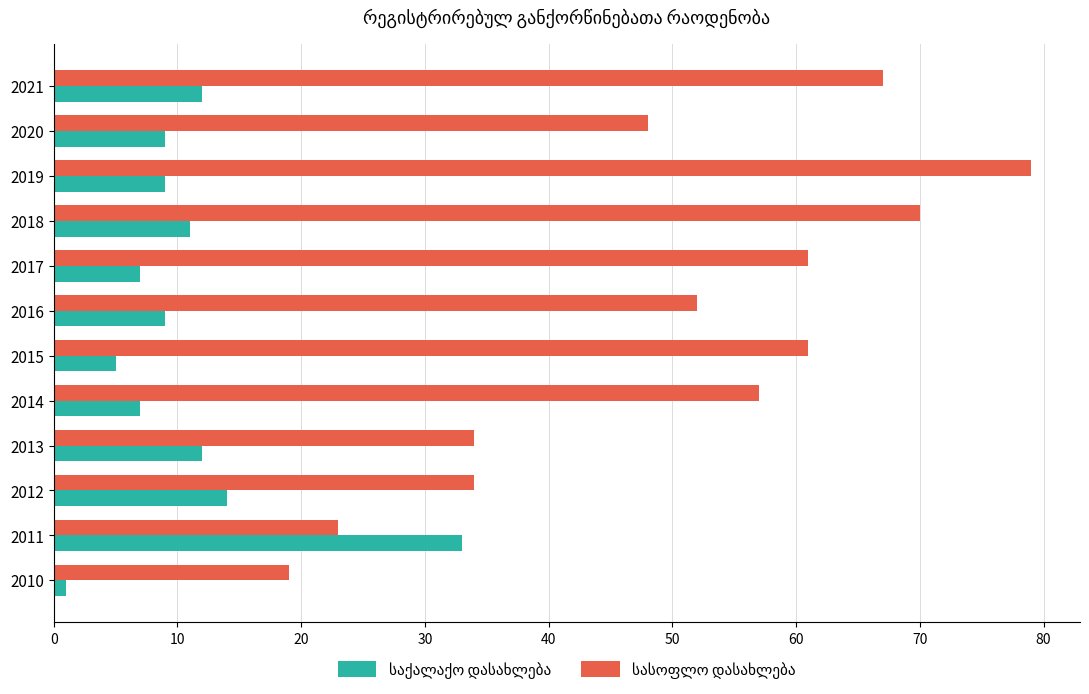

What is the spread (max minus min) of values at 2019?

70